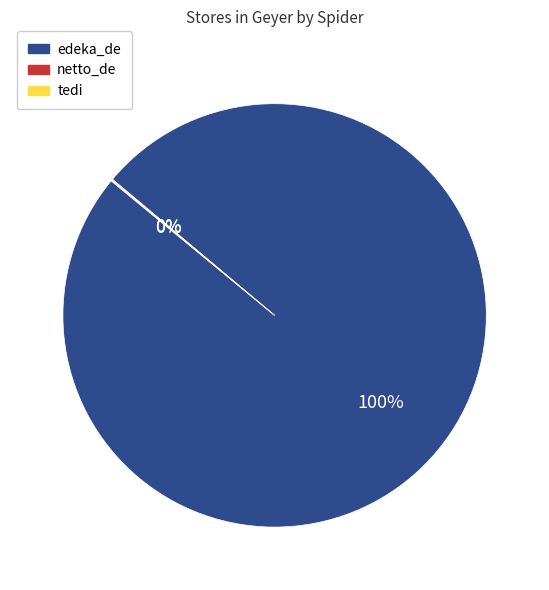

Which slice represents more than half of the pie?

edeka_de